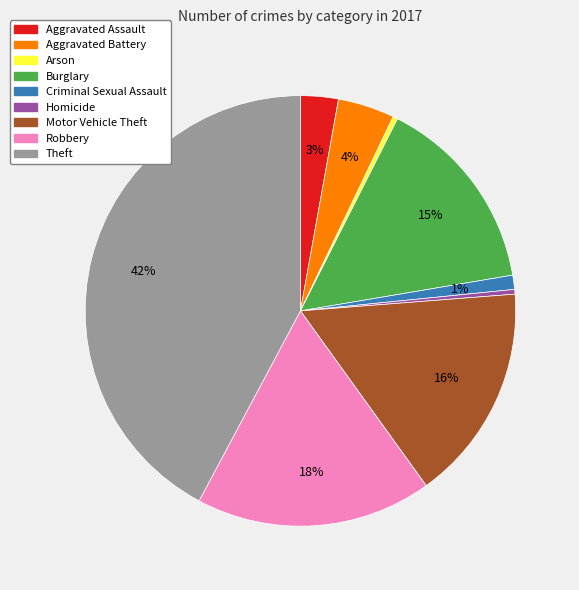

Which has a higher value, Homicide or Theft?

Theft